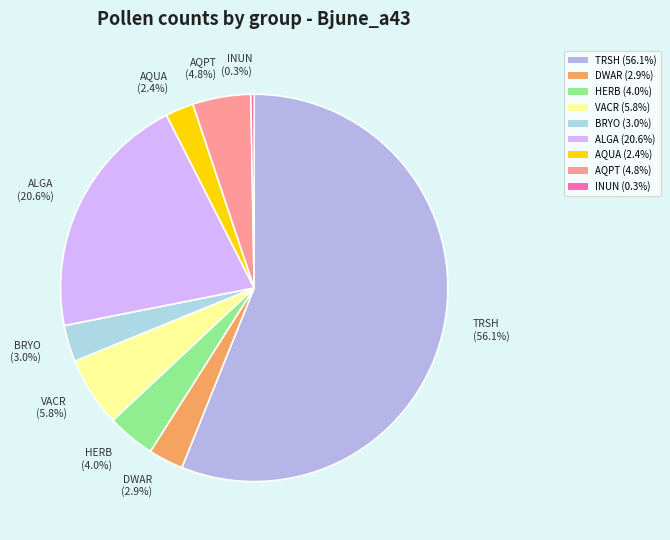

What percentage is NOT represented by DWAR?

97.1%